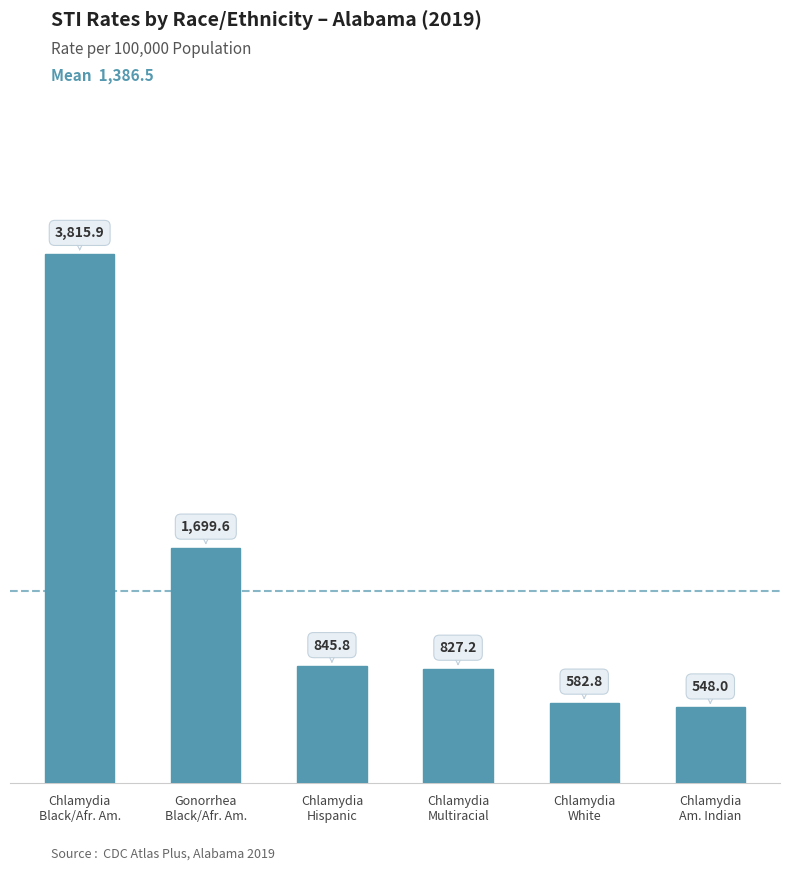

What is the smallest value displayed?

548.0